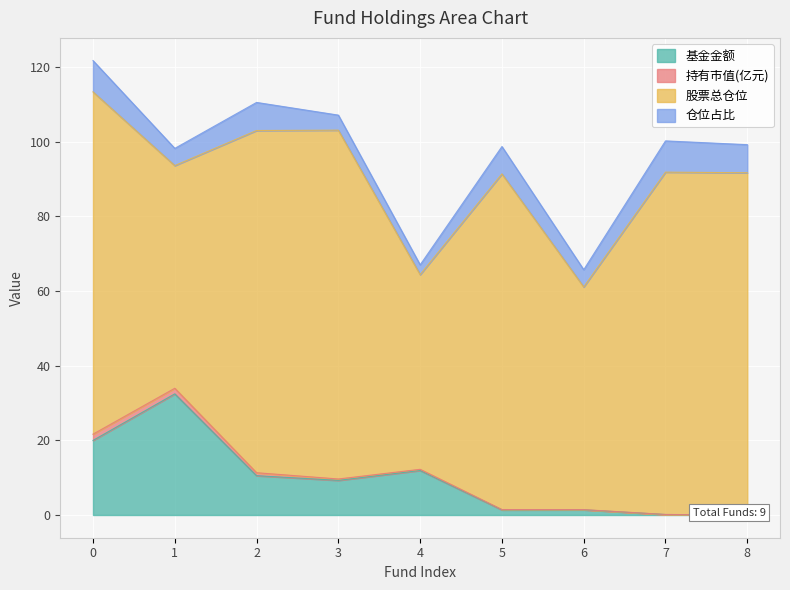

What is the average value of the 基金金额 series?

9.7